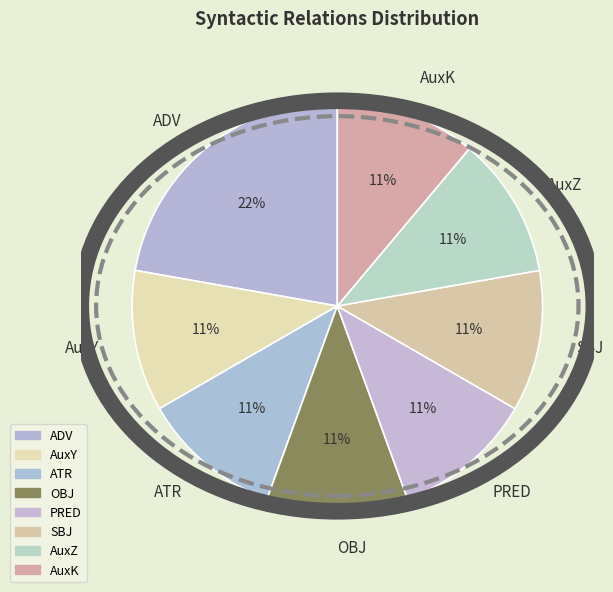

Which category has the biggest portion of the pie?

ADV